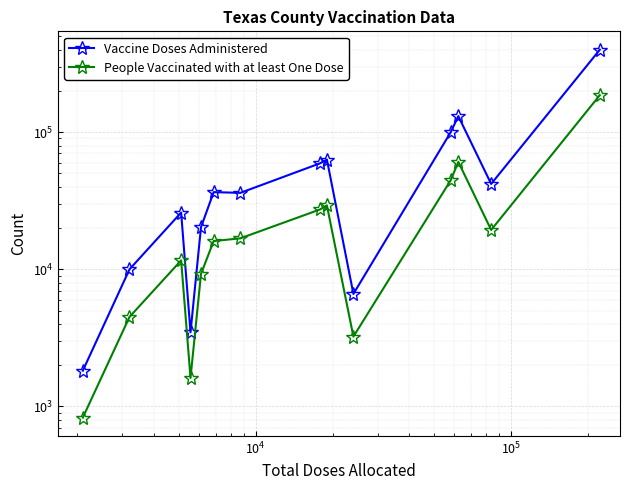

At how many categories does at least one series exceed 293660?

1